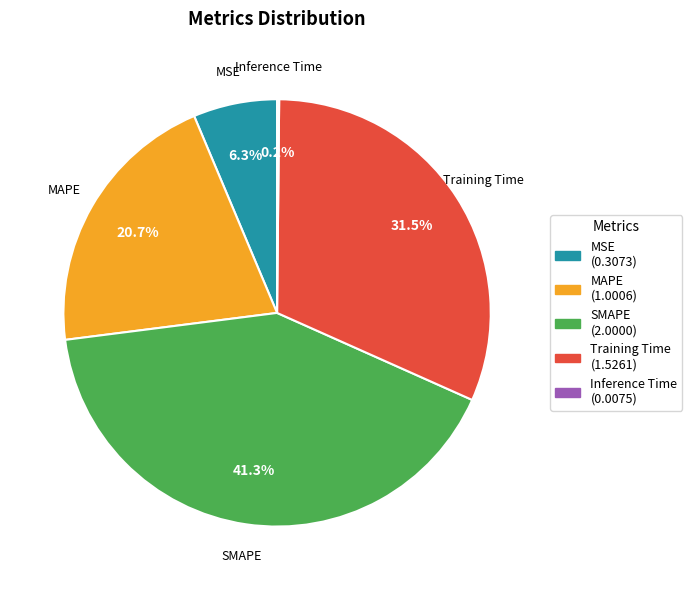

Between SMAPE (2.0000) and MAPE (1.0006), which is larger?

SMAPE (2.0000)